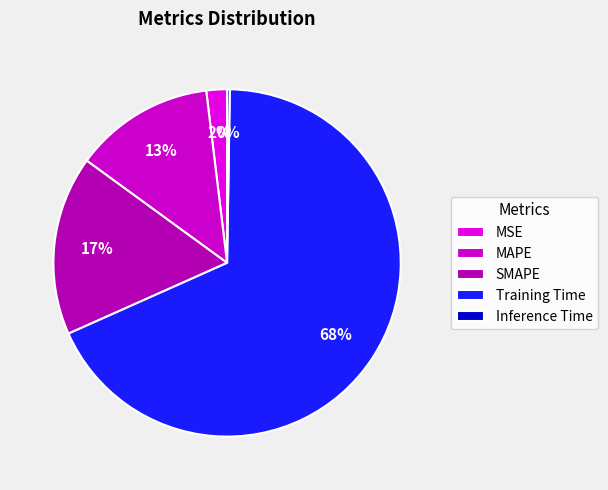

What percentage is NOT represented by Inference Time?

99.7%